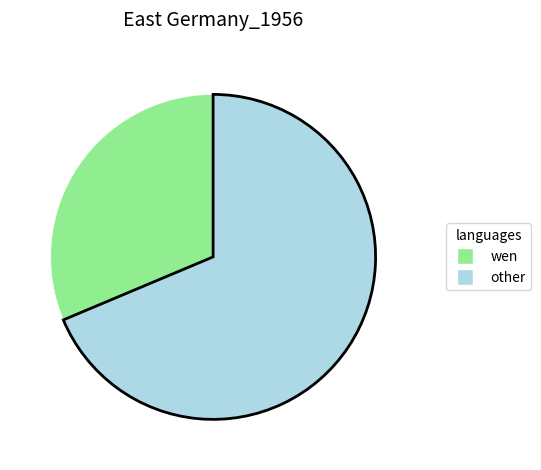

True or false: wen accounts for 22% of the total.

False